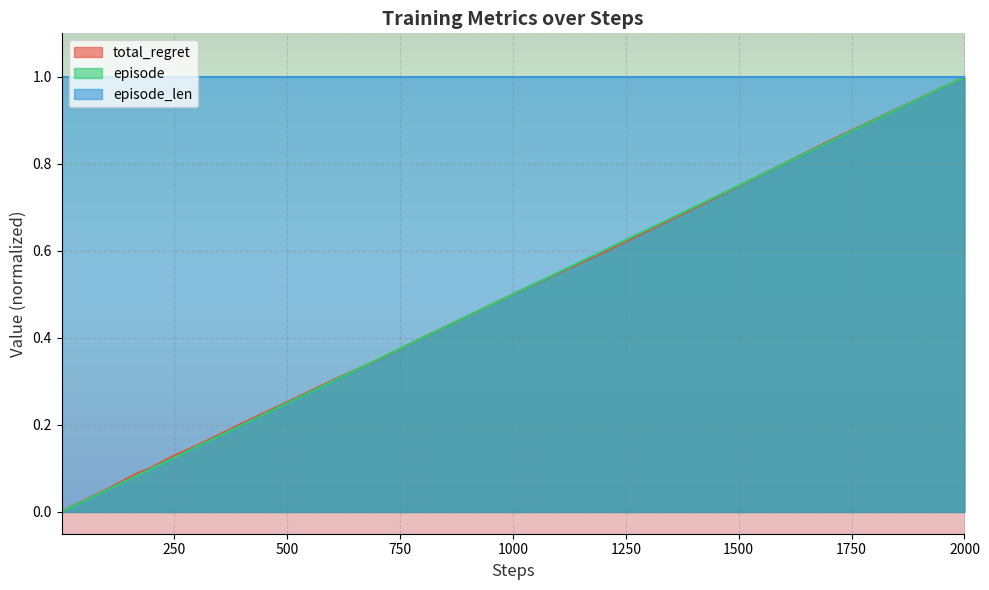

What is the sum of all total_regret values?

6.6